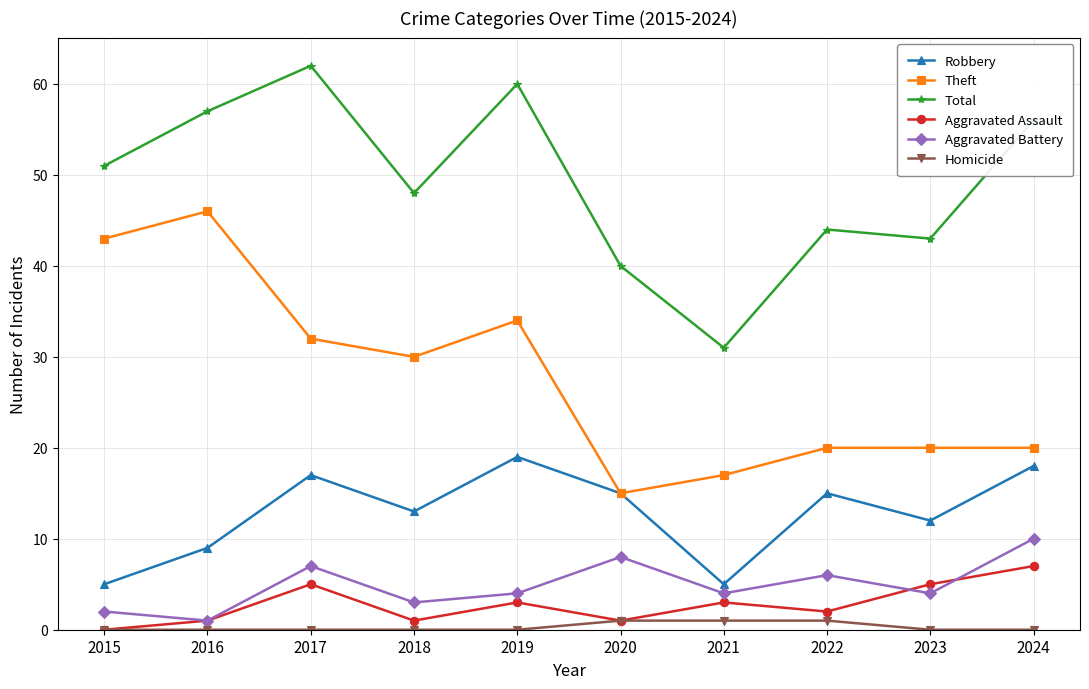

What are all the series names shown in the legend?

Robbery, Theft, Total, Aggravated Assault, Aggravated Battery, Homicide